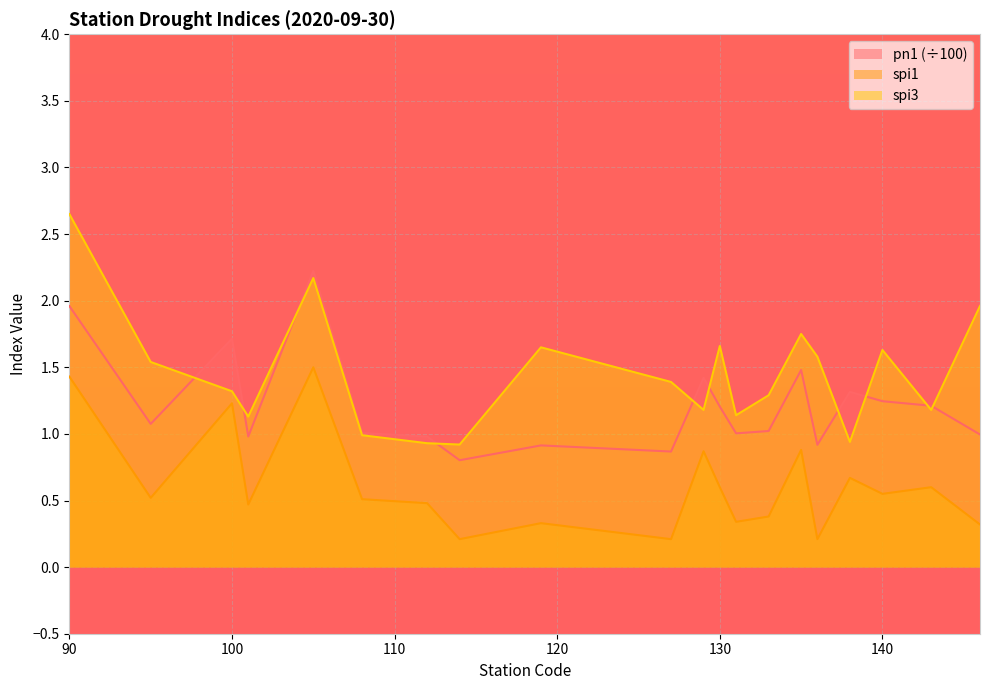

At which category is the sum across all series the highest?

90